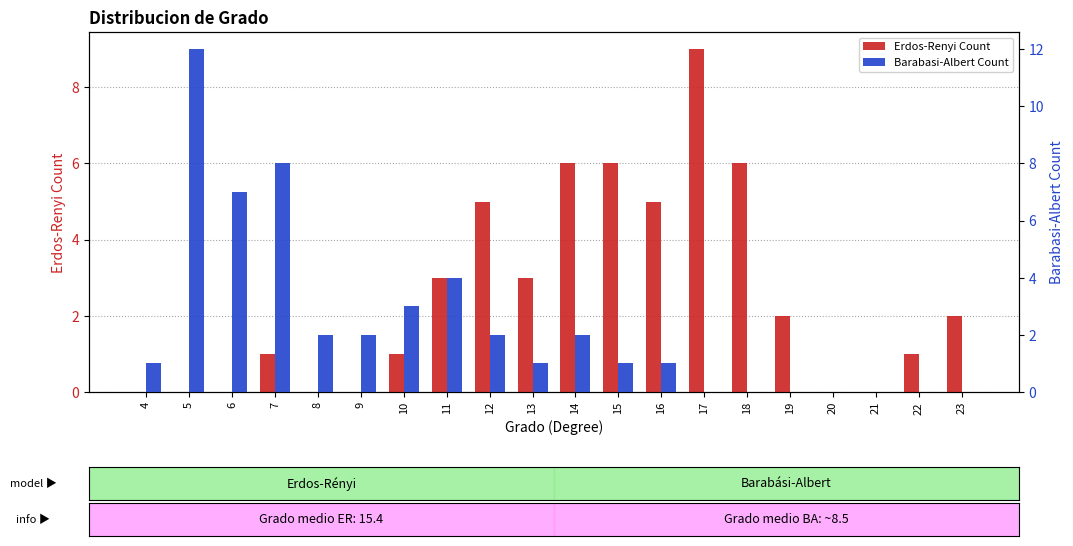

Where is Erdos-Renyi Count nearest to the value 4?

11